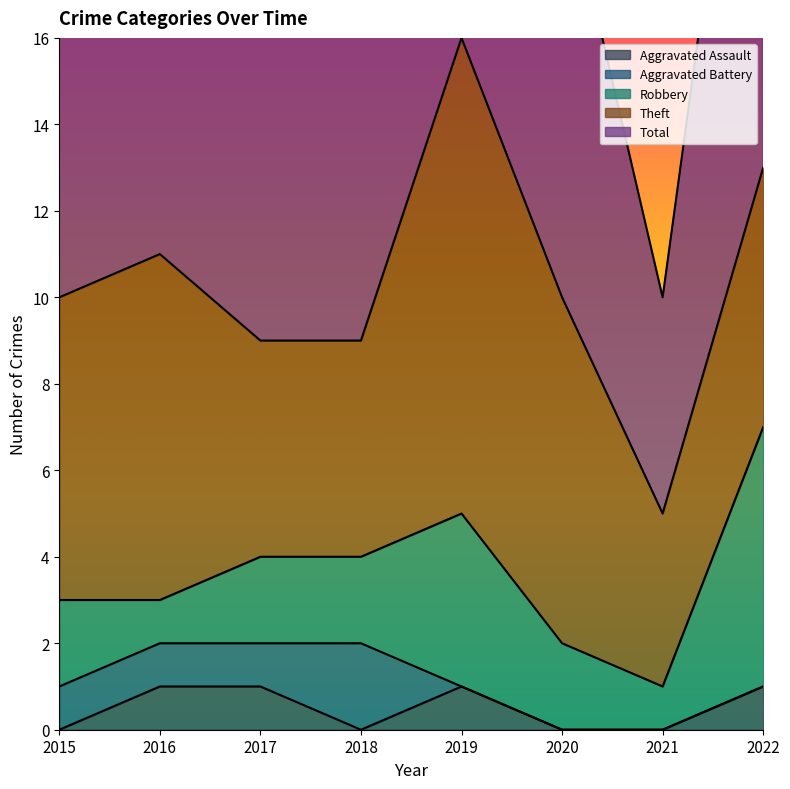

What is the difference between the Robbery values at 2019 and 2016?

3